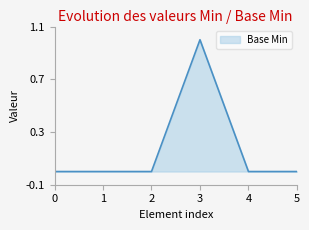

What is the sum of all values?

1